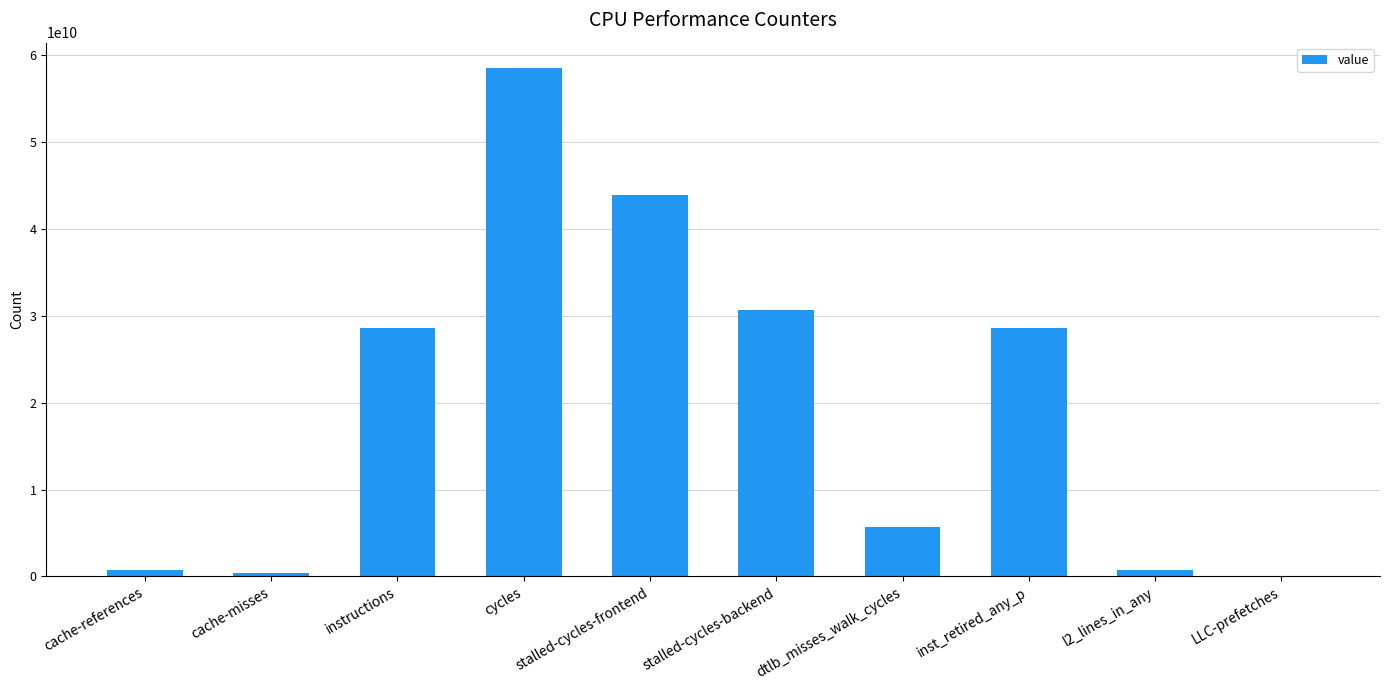

The value at dtlb_misses_walk_cycles is 5673224030. True or false?

True